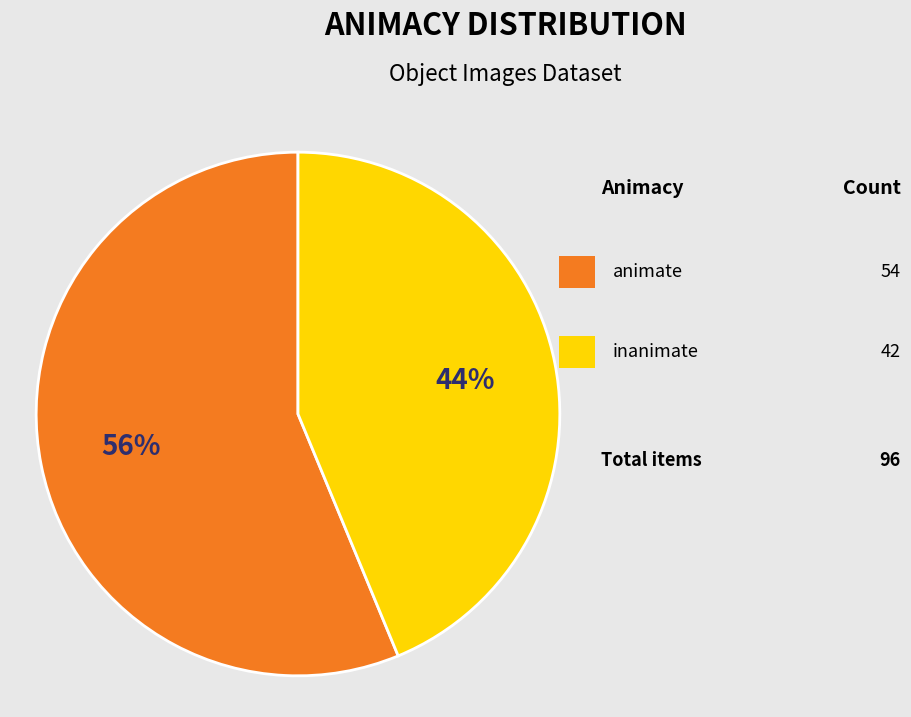

Is there any slice that represents more than half of the pie?

Yes